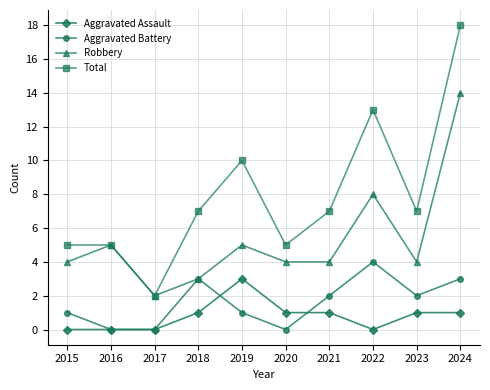

What is the spread (max minus min) of values at 2022?

13